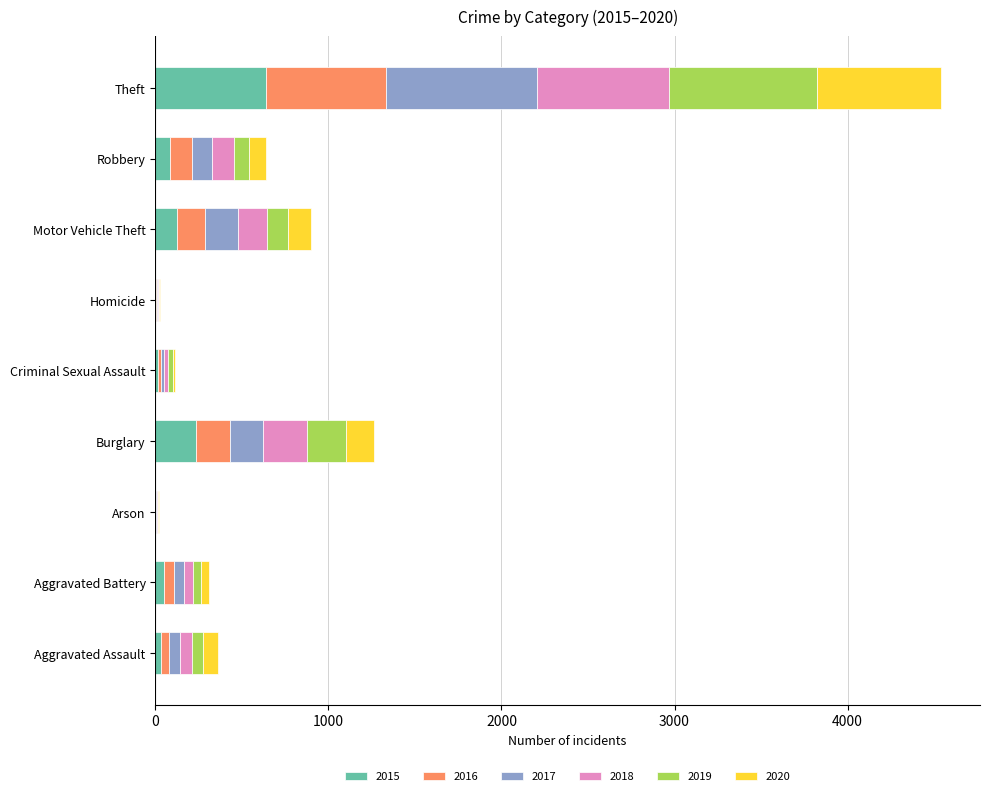

At which category is the sum across all series the highest?

Theft